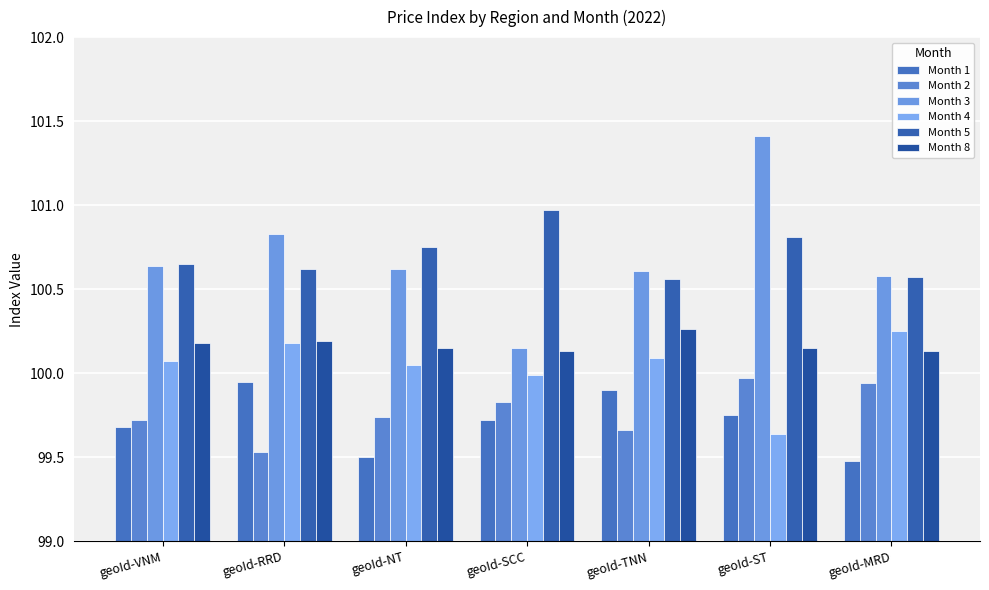

Between geoId-SCC and geoId-ST, which series saw the biggest shift?

Month 3